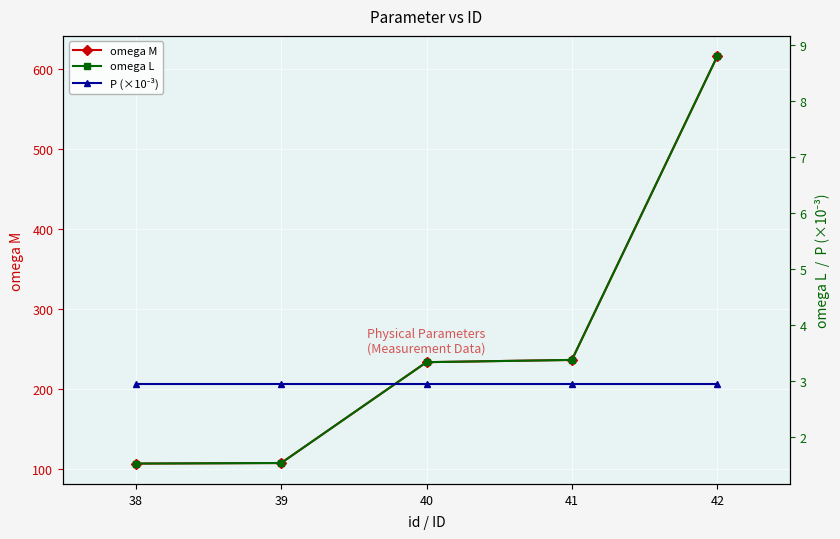

What is the value of the P (×10⁻³) point at the 4th from the left?

3.0